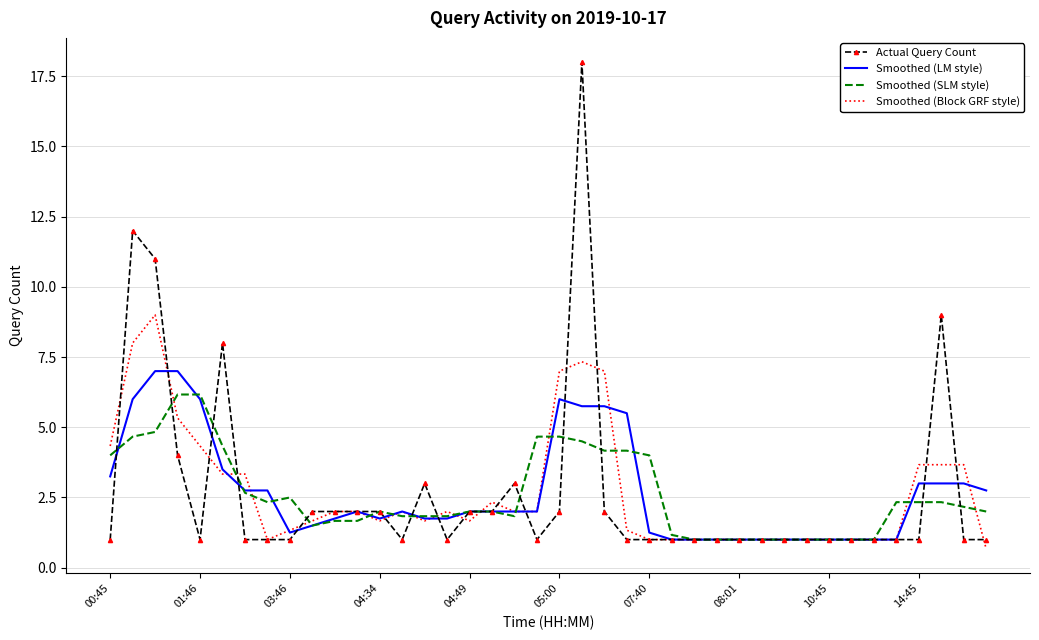

What is the maximum value shown in the chart?

18.0